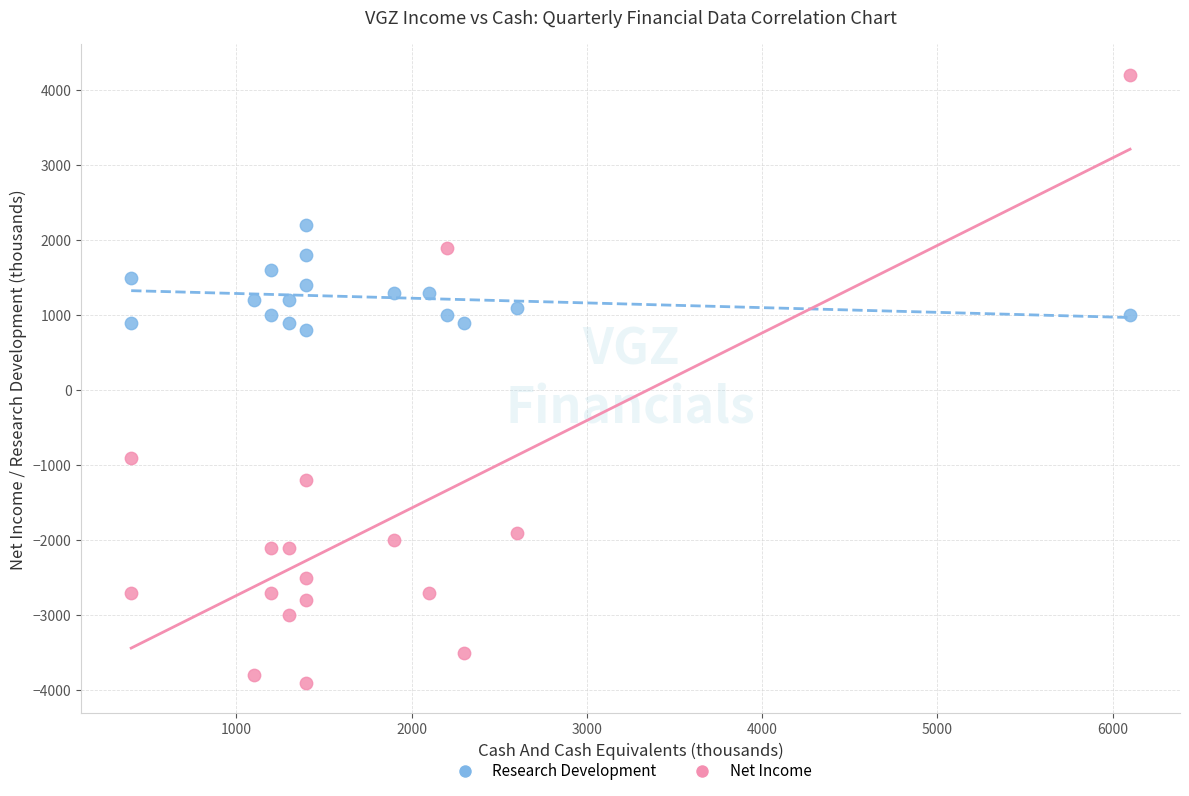

Which series has the widest spread of Y values?

Net Income